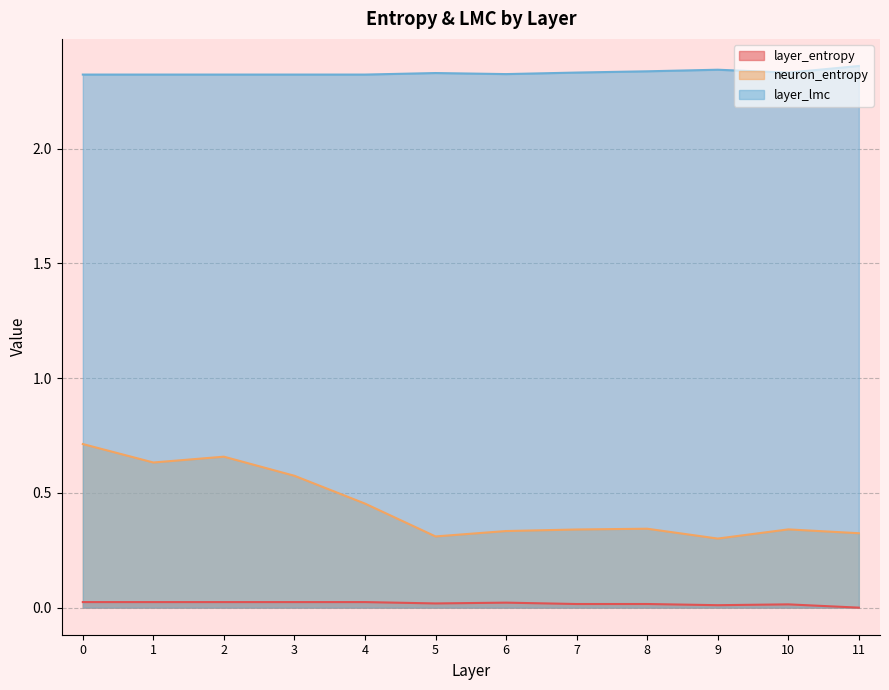

Reading right to left, transcribe all the data shown in this chart.

layer_entropy: 0.0	0.0	0.0	0.0	0.0	0.0	0.0	0.0	0.0	0.0	0.0	0.0
neuron_entropy: 0.3	0.3	0.3	0.3	0.3	0.3	0.3	0.5	0.6	0.7	0.6	0.7
layer_lmc: 2.4	2.3	2.3	2.3	2.3	2.3	2.3	2.3	2.3	2.3	2.3	2.3